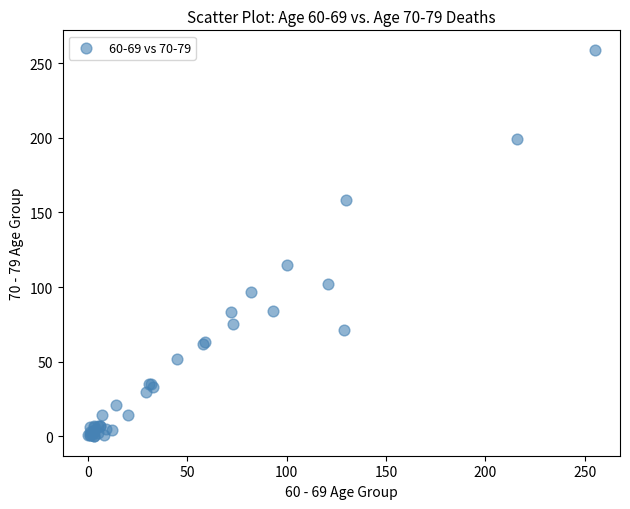

What Y value in the scatter plot is closest to 129?

115